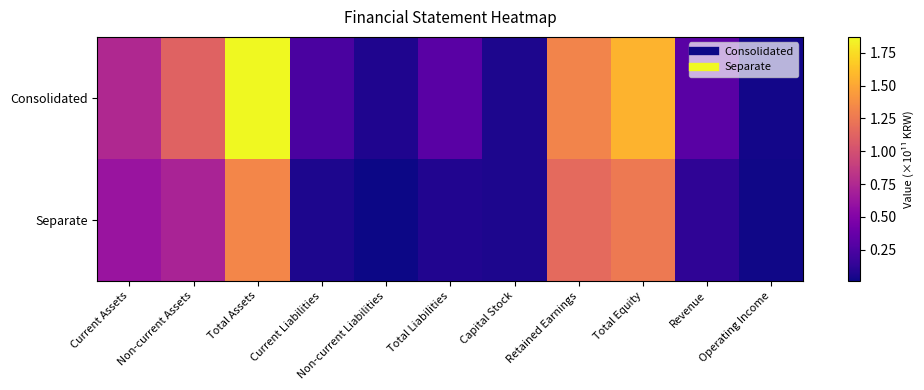

Count the number of categories in the chart.

11